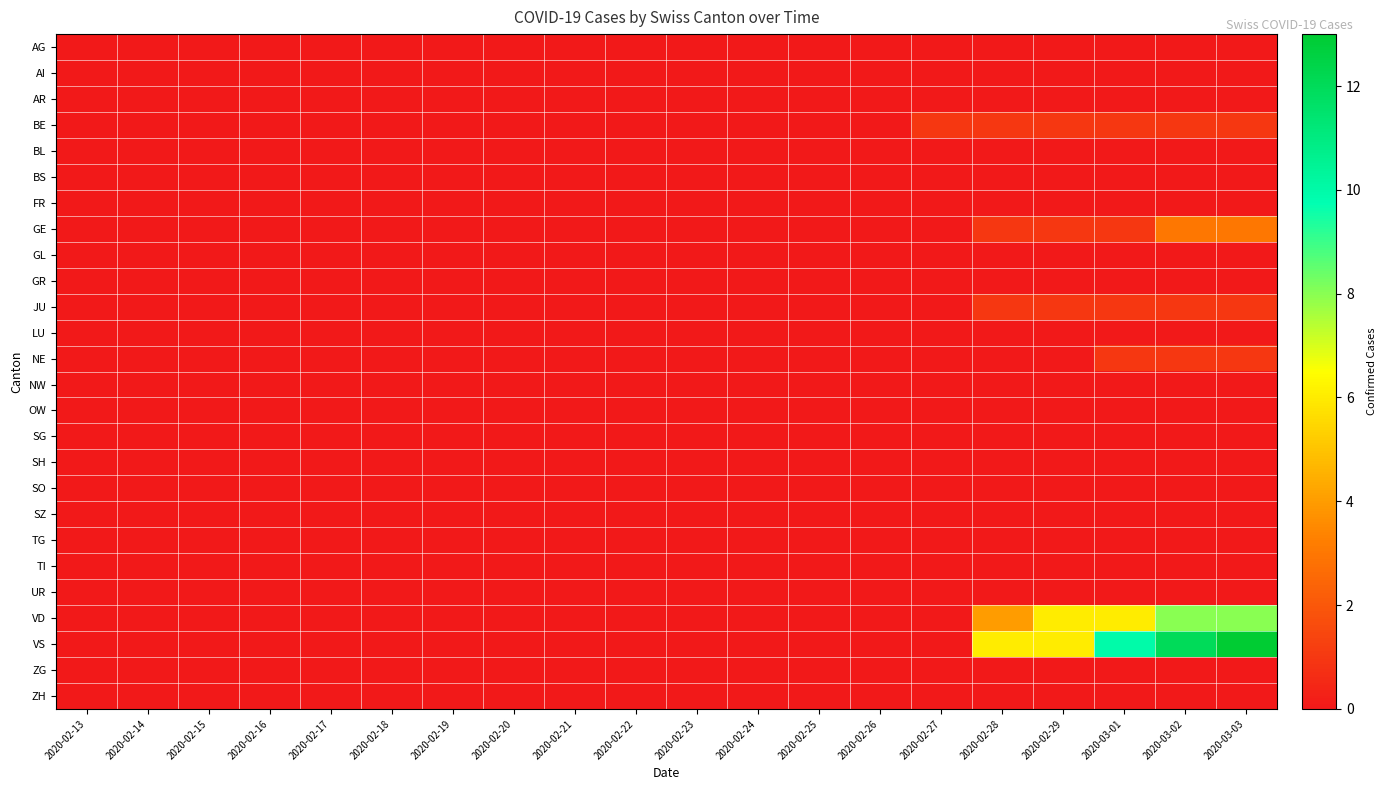

Between 2020-02-22 and 2020-02-26, which series saw the biggest shift?

AG